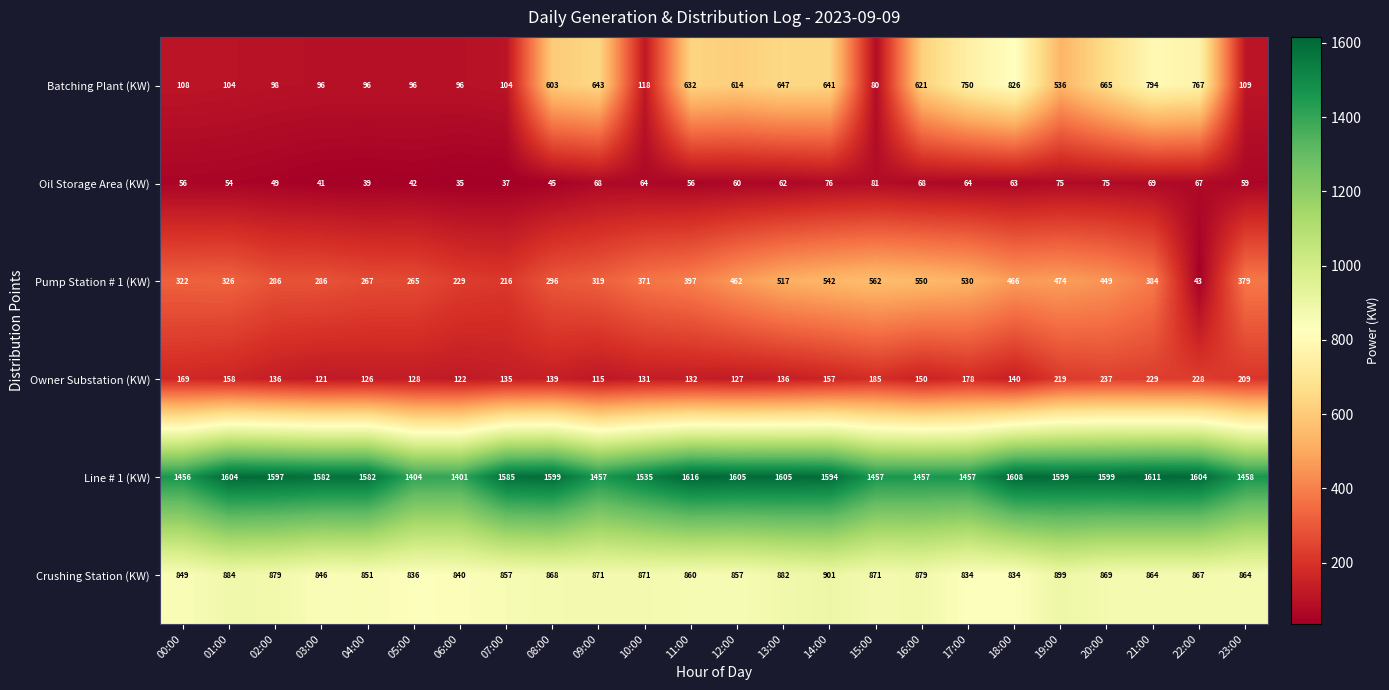

The value of Crushing Station (KW) at 16:00 is 879. True or false?

True